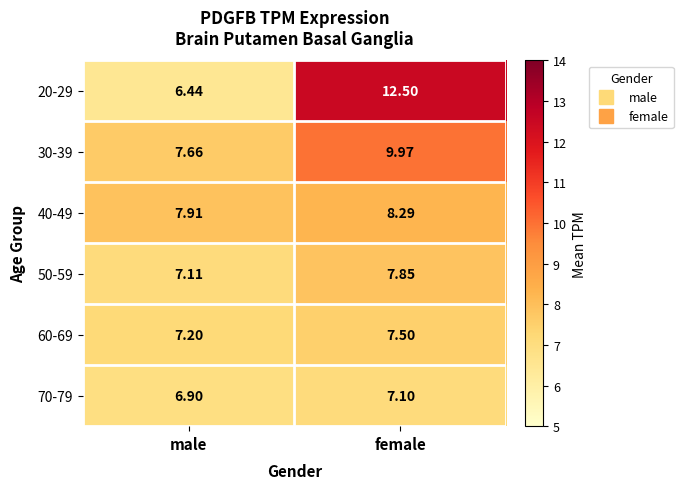

Which category has the highest value in the 70-79 series?

female